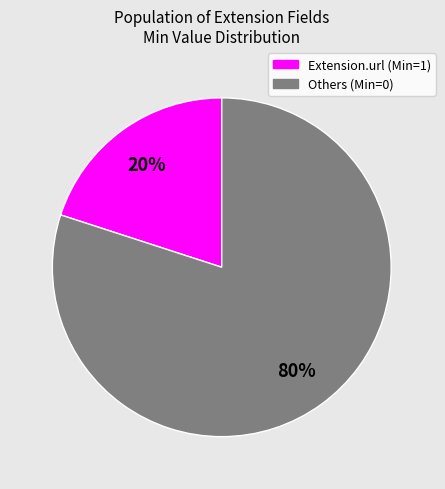

Does any single category account for the majority?

Yes